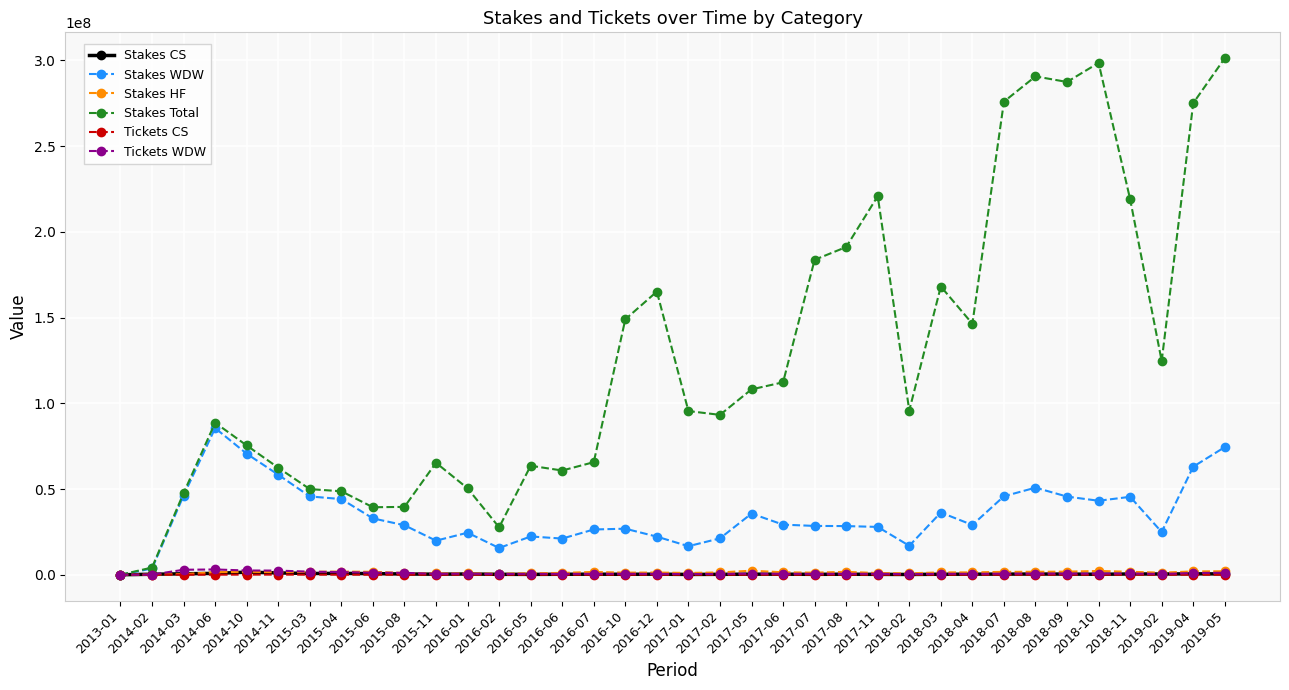

Which series has the largest range (max minus min)?

Stakes Total